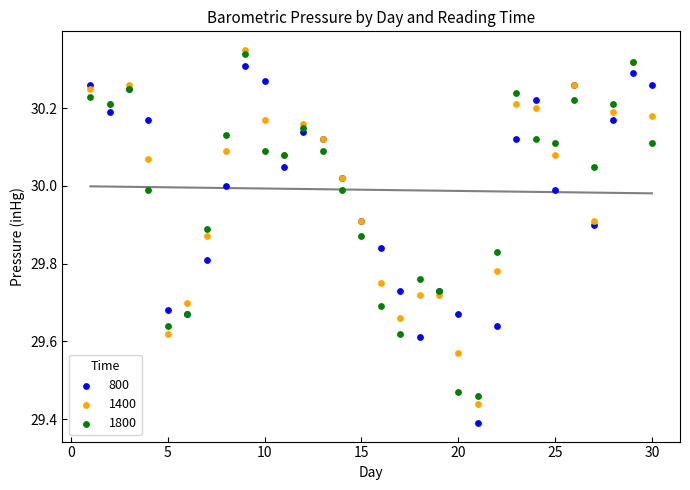

Which series reaches the maximum Y coordinate?

1400